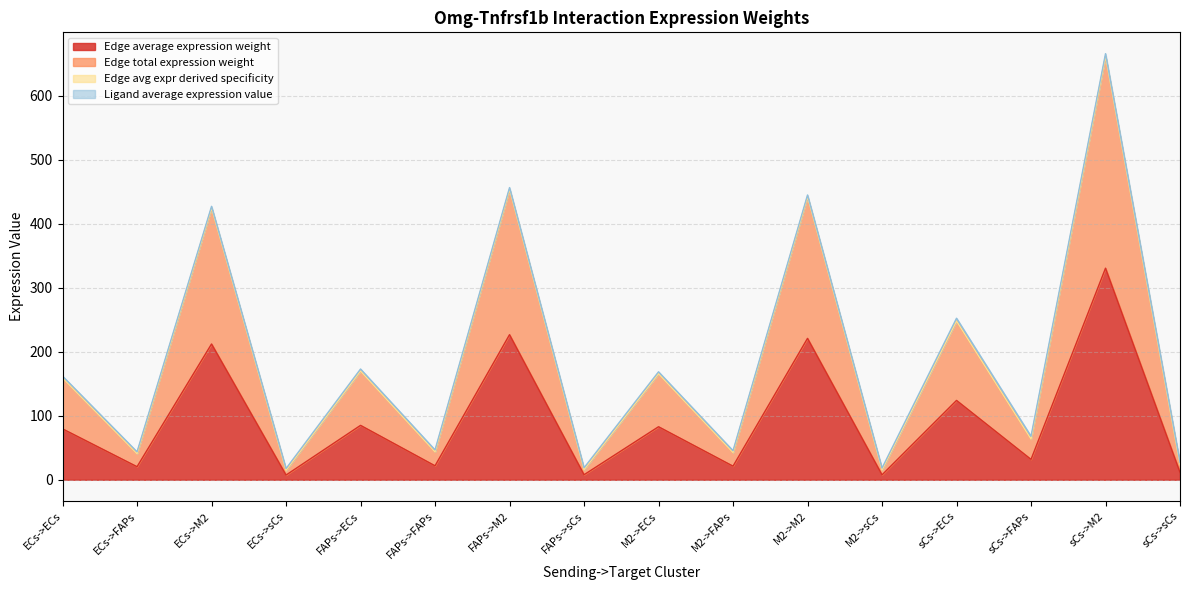

How many data points in Edge average expression weight are above 79?

8